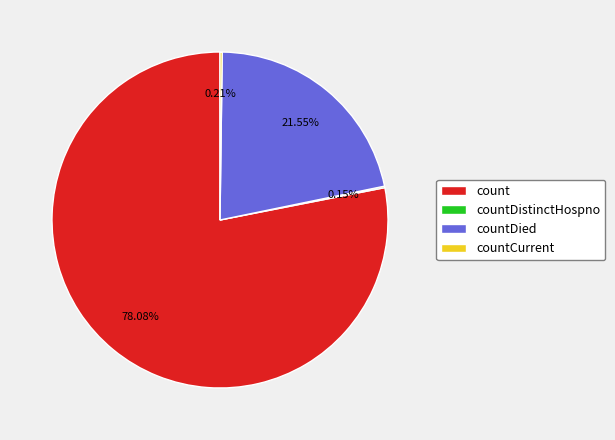

Is there a majority slice in this chart?

Yes